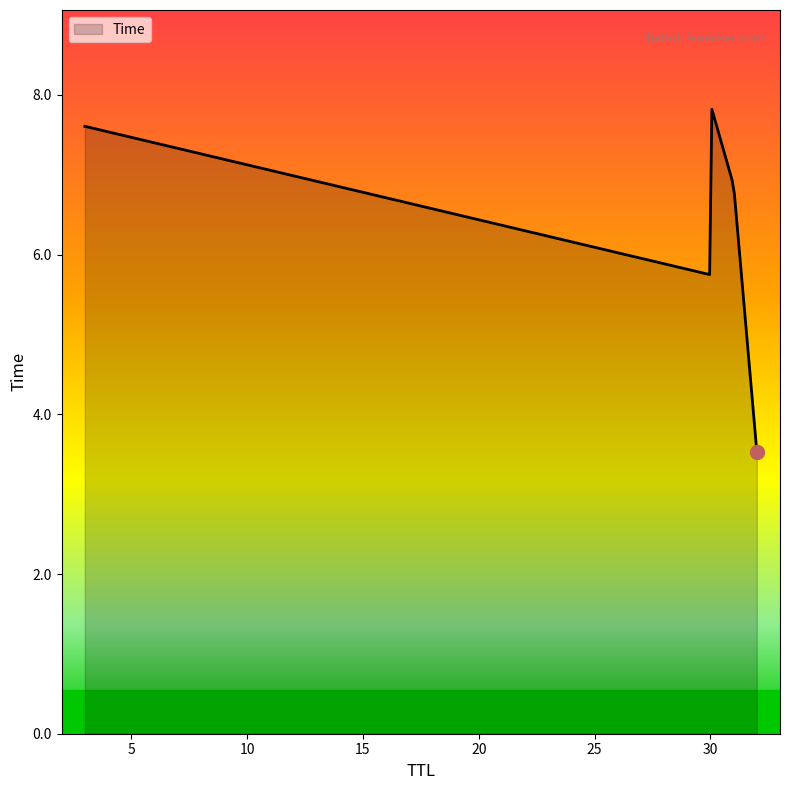

What is the smallest value displayed?

3.5